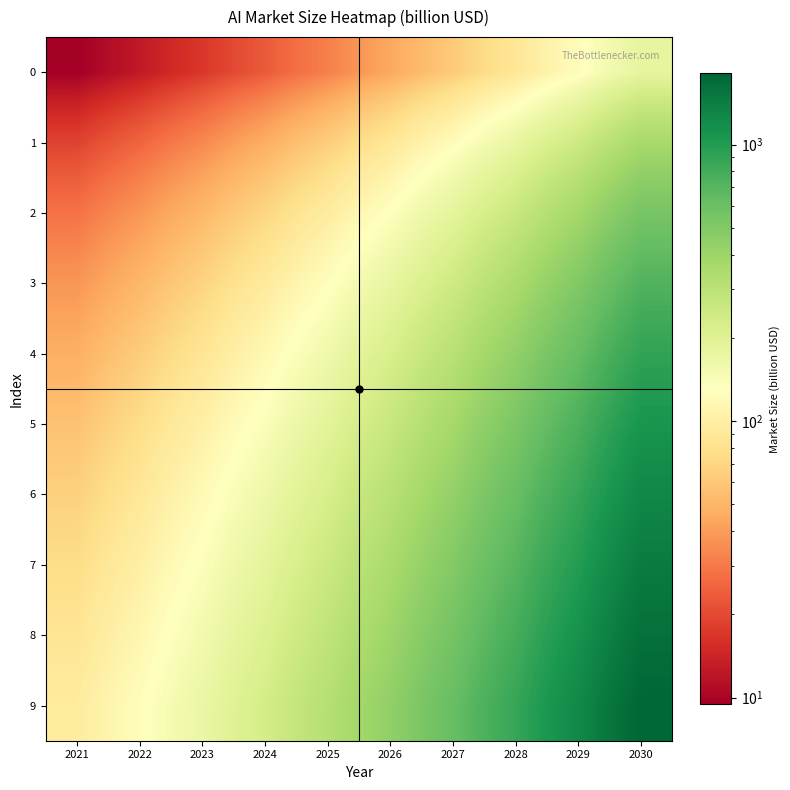

Reading right to left, what are all the values shown in this chart?

0: 2030=180.8	2029=125.1	2028=87.5	2027=61.8	2026=44.1	2025=31.8	2024=23.2	2023=17.0	2022=12.6	2021=9.4
1: 2030=361.7	2029=250.2	2028=174.9	2027=123.6	2026=88.2	2025=63.6	2024=46.3	2023=34.0	2022=25.2	2021=18.9
2: 2030=542.5	2029=375.3	2028=262.4	2027=185.4	2026=132.3	2025=95.4	2024=69.5	2023=51.0	2022=37.9	2021=28.3
3: 2030=723.4	2029=500.4	2028=349.9	2027=247.2	2026=176.5	2025=127.2	2024=92.6	2023=68.1	2022=50.5	2021=37.8
4: 2030=904.2	2029=625.5	2028=437.4	2027=309.0	2026=220.6	2025=159.0	2024=115.8	2023=85.1	2022=63.1	2021=47.2
5: 2030=1085.1	2029=750.6	2028=524.8	2027=370.8	2026=264.7	2025=190.8	2024=138.9	2023=102.1	2022=75.7	2021=56.7
6: 2030=1265.9	2029=875.7	2028=612.3	2027=432.6	2026=308.8	2025=222.6	2024=162.1	2023=119.1	2022=88.3	2021=66.1
7: 2030=1446.8	2029=1000.8	2028=699.8	2027=494.4	2026=352.9	2025=254.4	2024=185.2	2023=136.1	2022=101.0	2021=75.5
8: 2030=1627.6	2029=1125.9	2028=787.2	2027=556.2	2026=397.0	2025=286.2	2024=208.4	2023=153.1	2022=113.6	2021=85.0
9: 2030=1808.4	2029=1251.0	2028=874.7	2027=618.0	2026=441.1	2025=318.0	2024=231.5	2023=170.1	2022=126.2	2021=94.4